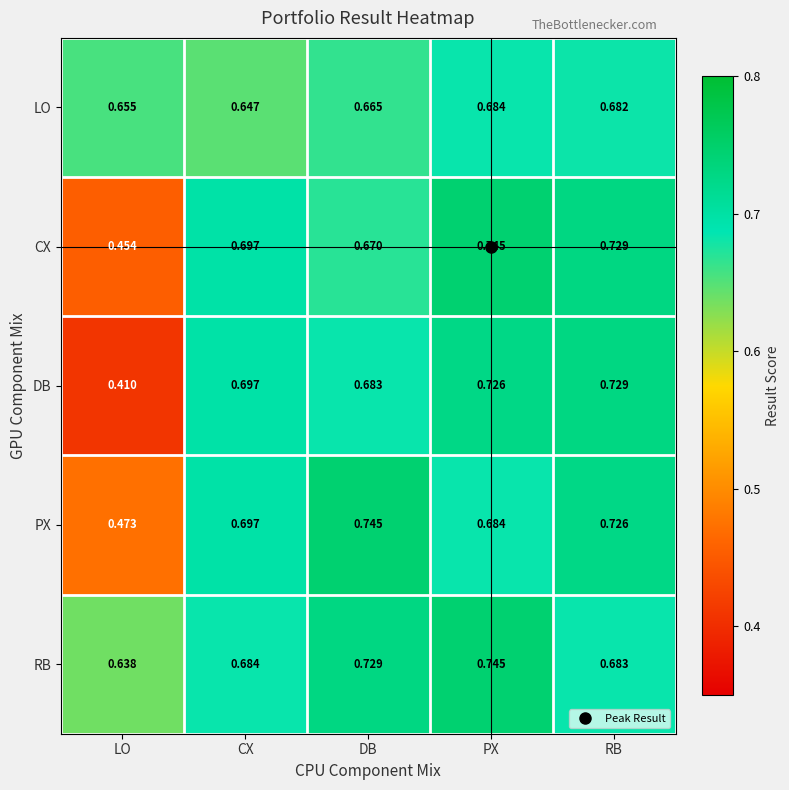

What is the total value across all series at LO?

2.6